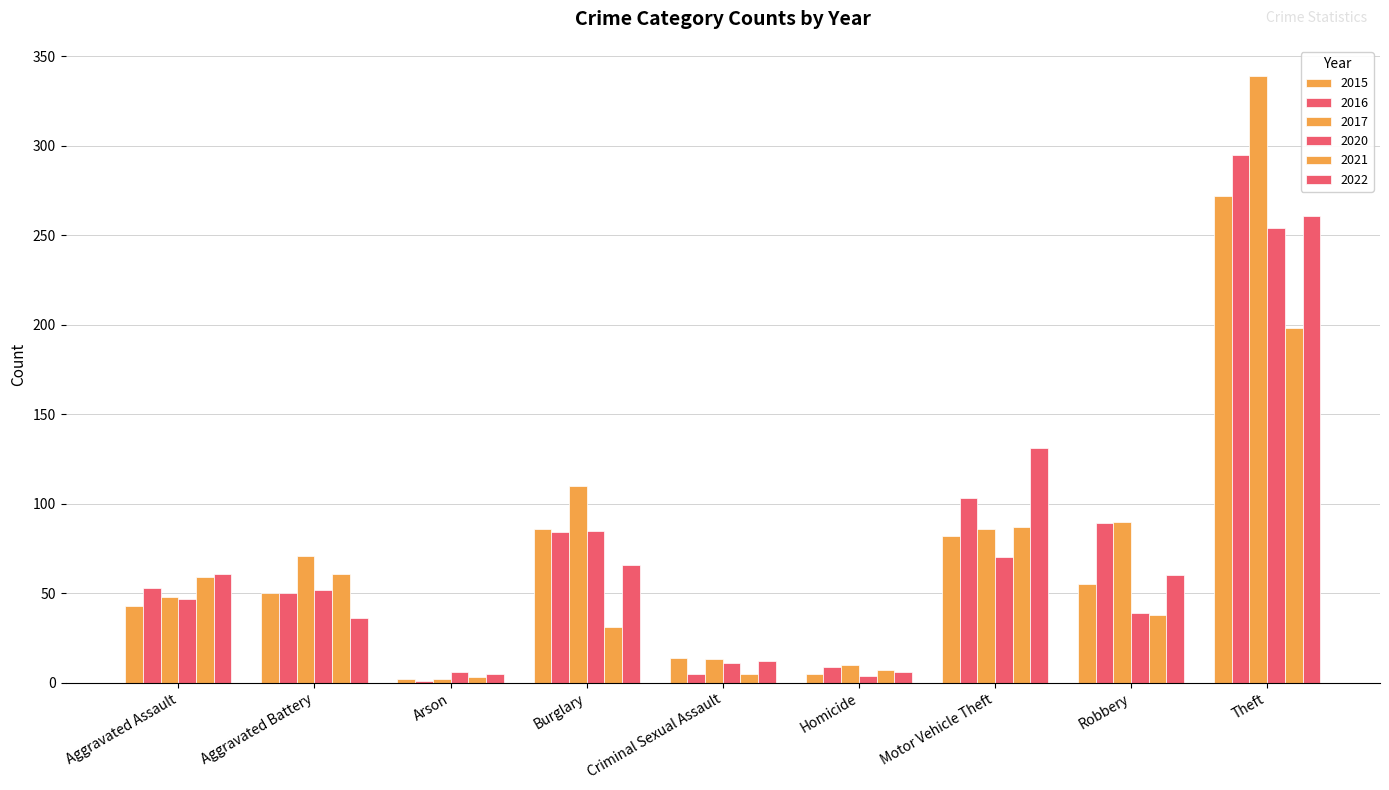

How many categories are shown in the chart?

9